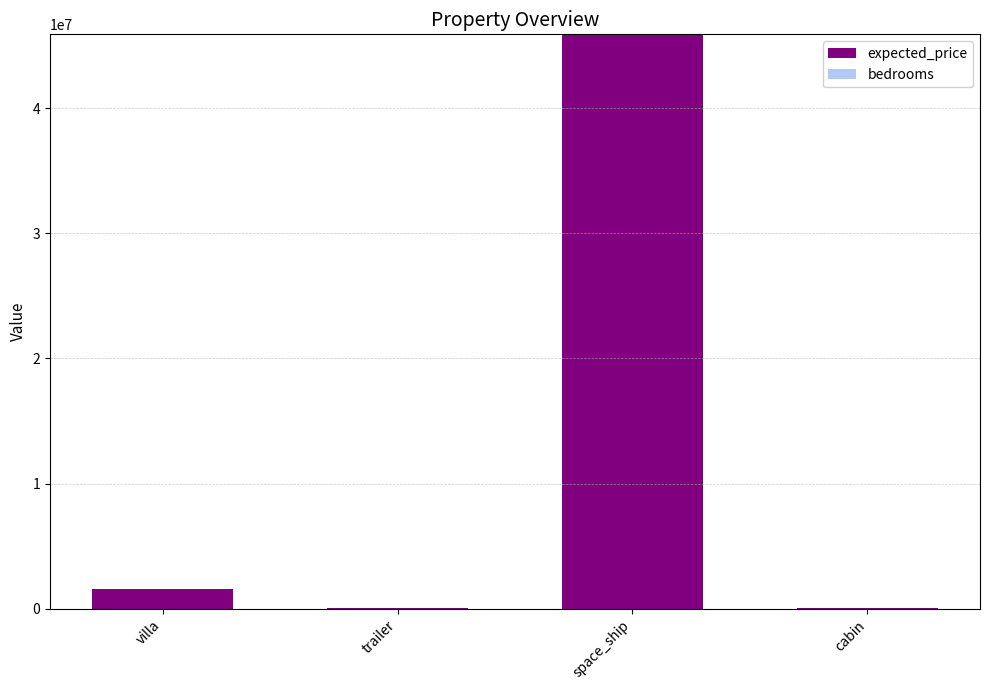

At which category is the sum across all series the highest?

space_ship